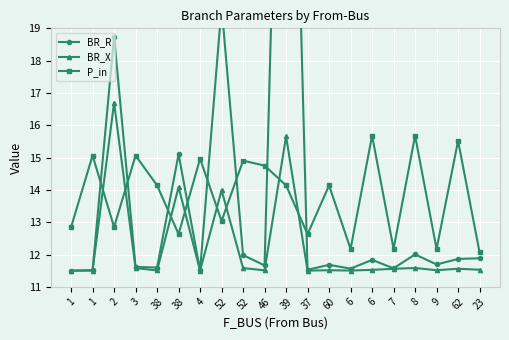

Where is BR_R nearest to the value 23?

52